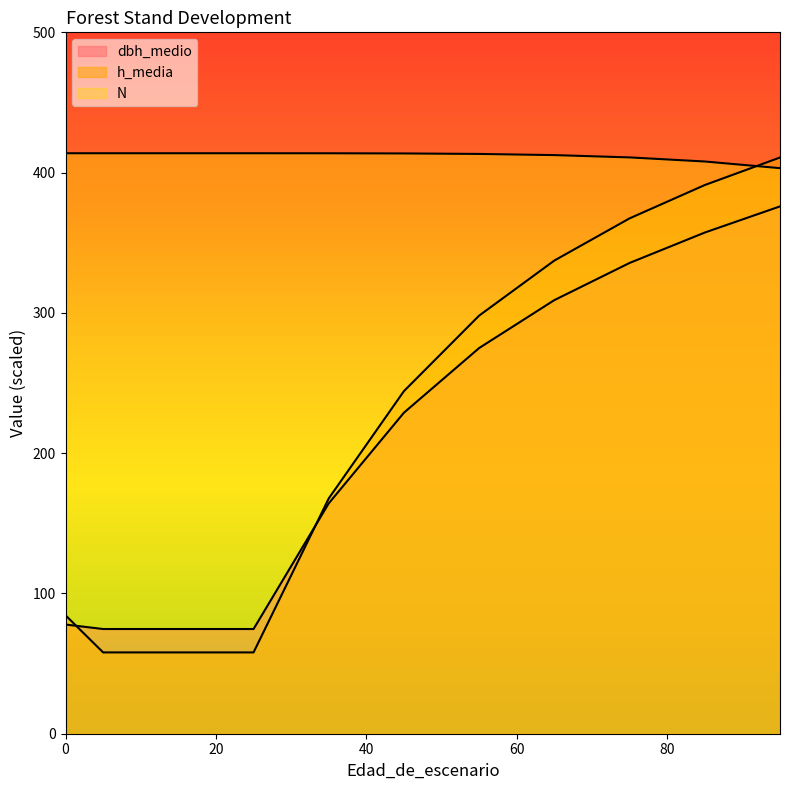

How many values in the h_media series are below 244?

5